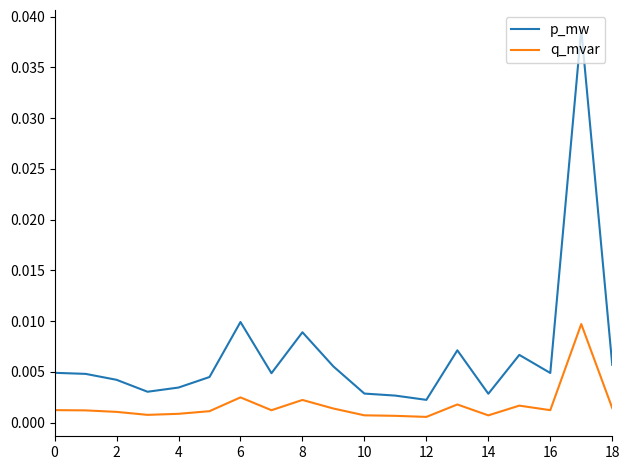

True or false: p_mw and q_mvar intersect in this chart.

False